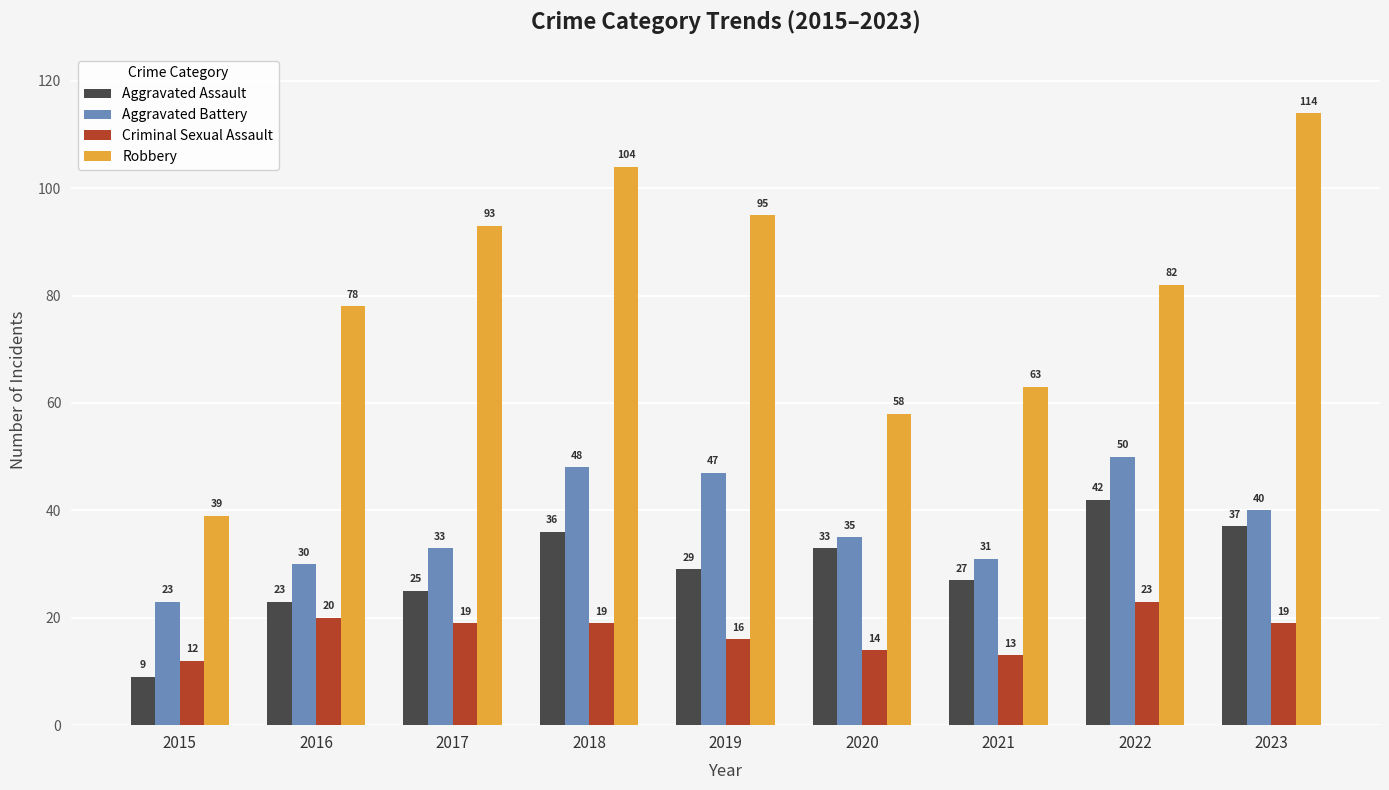

Reading left to right, what are all the values shown in this chart?

Aggravated Assault: 9	23	25	36	29	33	27	42	37
Aggravated Battery: 23	30	33	48	47	35	31	50	40
Criminal Sexual Assault: 12	20	19	19	16	14	13	23	19
Robbery: 39	78	93	104	95	58	63	82	114